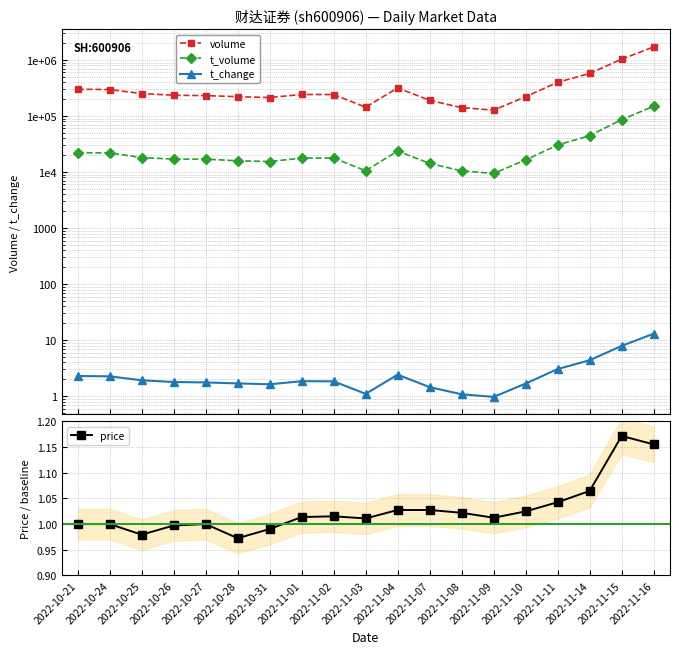

How many values in the t_change series are below 1?

1